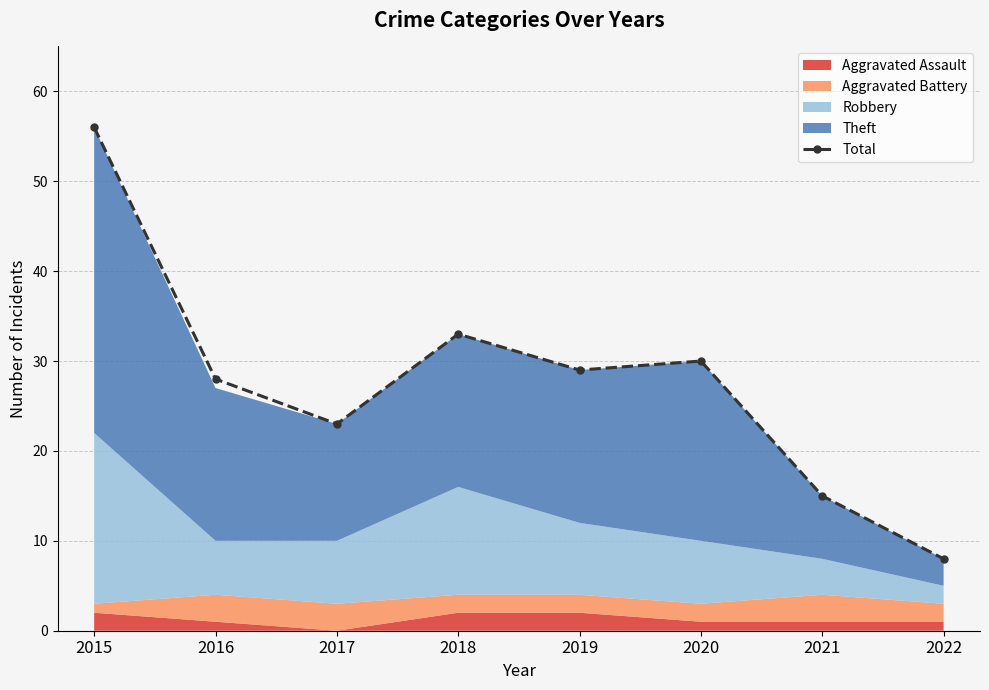

Does the chart have visible grid lines?

Yes